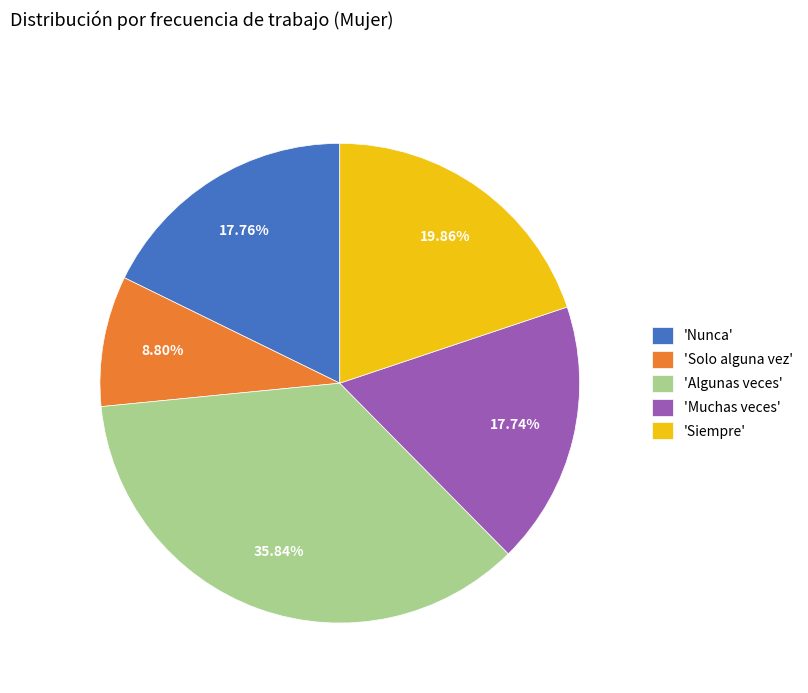

Combined, do 'Solo alguna vez' and 'Muchas veces' account for over 50%?

No